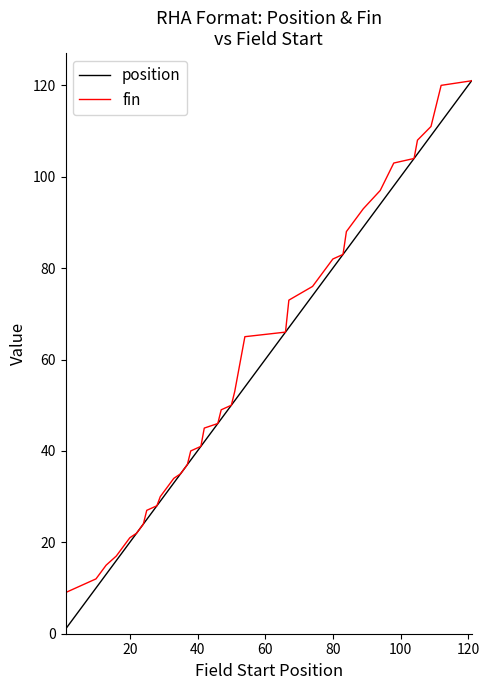

Reading left to right, transcribe all the data shown in this chart.

position: 1	10	13	16	18	20	22	23	24	25	28	29	31	33	35	36	37	38	41	42	46	47	50	51	54	66	67	74	77	80	83	84	89	94	98	104	105	109	112	121
fin: 9	12	15	17	19	21	22	23	24	27	28	30	32	34	35	36	37	40	41	45	46	49	50	53	65	66	73	76	79	82	83	88	93	97	103	104	108	111	120	121